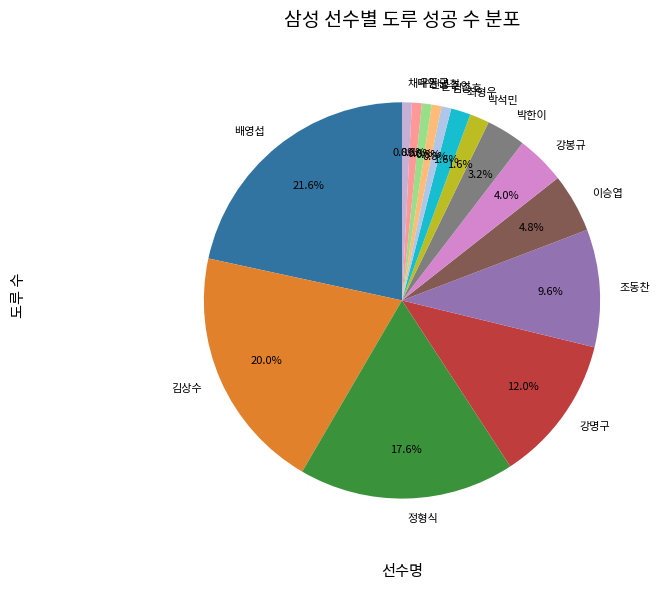

Count the number of slices in the pie.

15